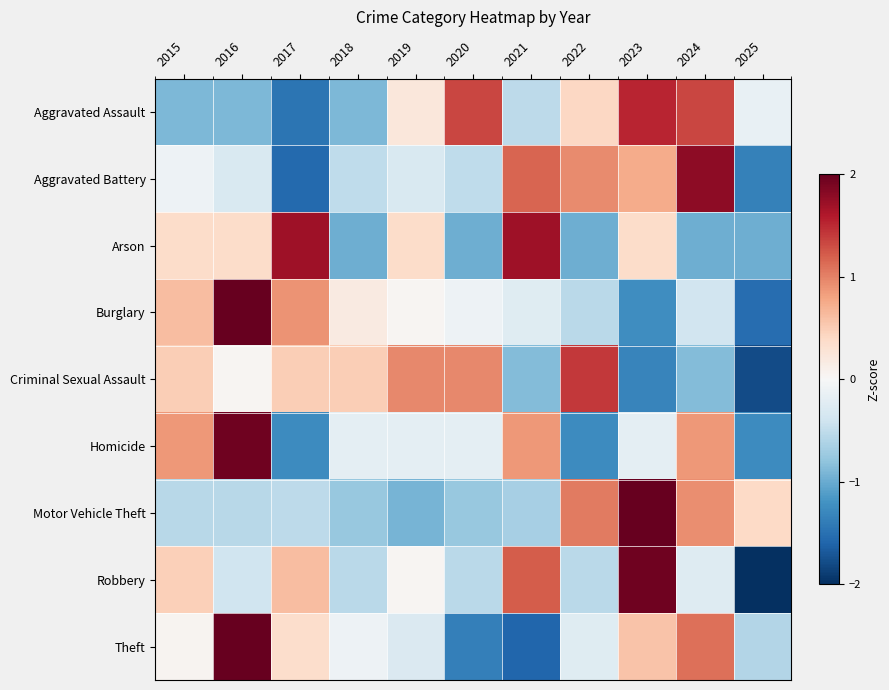

List the series in order of their peak value, highest first.

Motor Vehicle Theft, Burglary, Theft, Homicide, Robbery, Aggravated Battery, Arson, Aggravated Assault, Criminal Sexual Assault